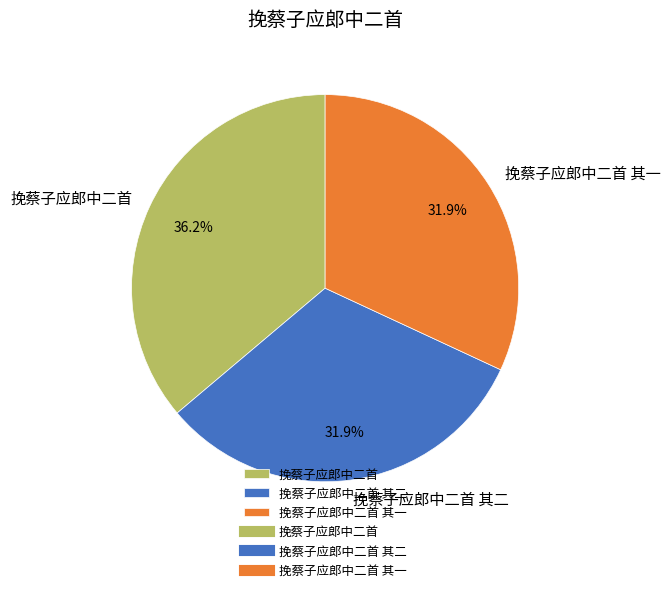

Approximately how many times larger is the value at 挽蔡子应郎中二首 其一 compared to 挽蔡子应郎中二首 其二?

1.0